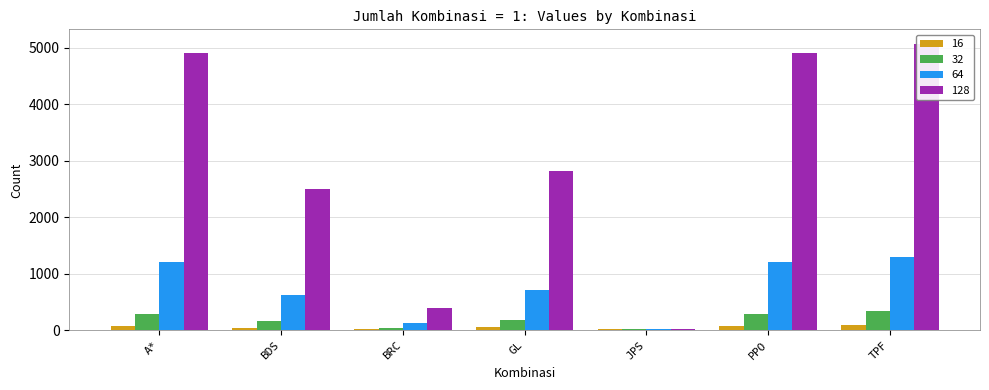

What is the sum of the 32 values at A* and PPO?

592